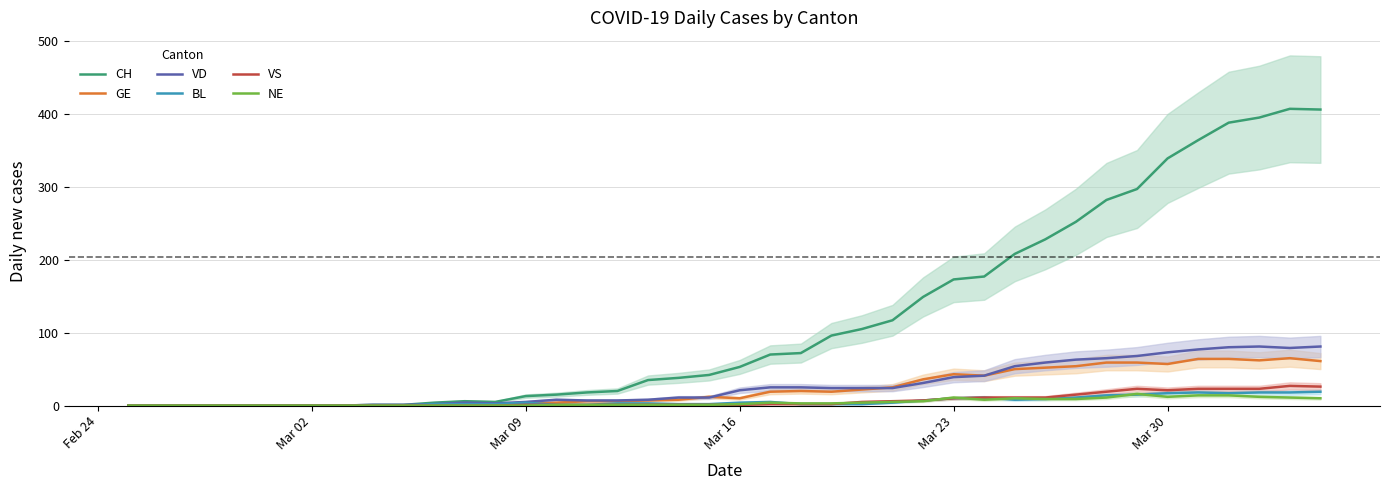

Reading left to right, extract all data points from this chart.

CH: 0	0	0	0	0	0	0	0	1	1	4	6	5	13	15	18	20	35	38	42	53	70	72	96	105	117	149	173	177	208	228	252	282	297	339	364	388	395	407	406
GE: 0	0	0	0	0	0	0	0	0	0	0	0	0	3	4	6	6	7	8	12	10	19	20	19	22	25	36	43	41	50	52	54	59	59	57	64	64	62	65	61
VD: 0	0	0	0	0	0	0	0	1	1	2	4	3	5	8	7	7	8	11	11	21	25	25	24	24	24	31	39	41	54	59	63	65	68	73	77	80	81	79	81
BL: 0	0	0	0	0	0	0	0	0	0	2	2	2	4	1	1	3	3	2	2	4	5	2	2	2	4	7	10	11	8	9	11	14	15	17	18	17	18	18	19
VS: 0	0	0	0	0	0	0	0	0	0	0	0	0	1	1	1	1	1	1	1	1	2	2	2	5	6	7	10	11	11	11	15	19	23	21	23	23	23	27	26
NE: 0	0	0	0	0	0	0	0	0	0	0	0	0	0	1	1	1	1	1	1	2	4	3	3	4	5	6	11	8	10	9	9	11	16	12	14	14	12	11	10